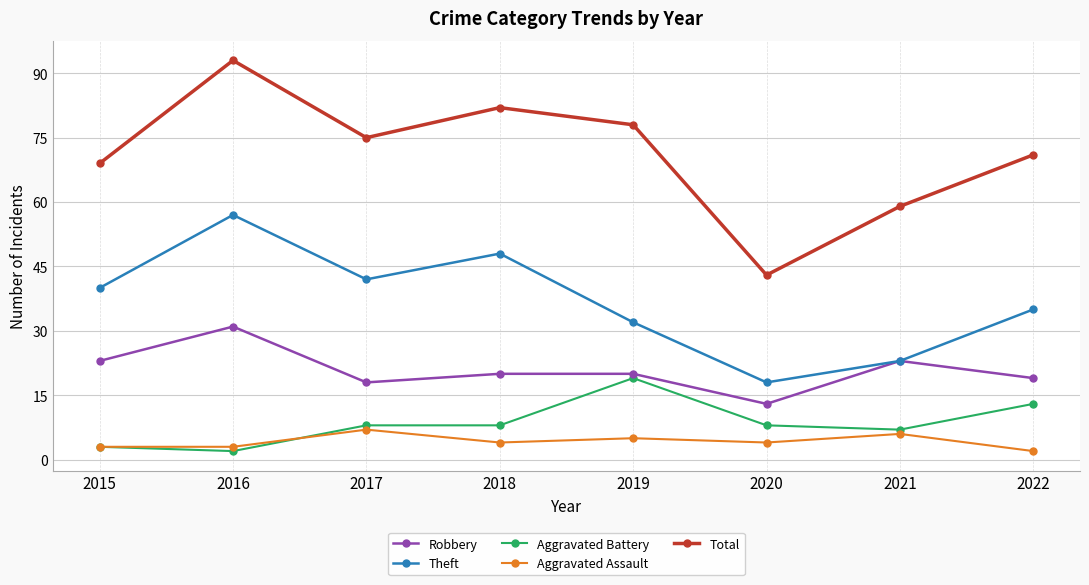

At how many categories does at least one series exceed 68?

6